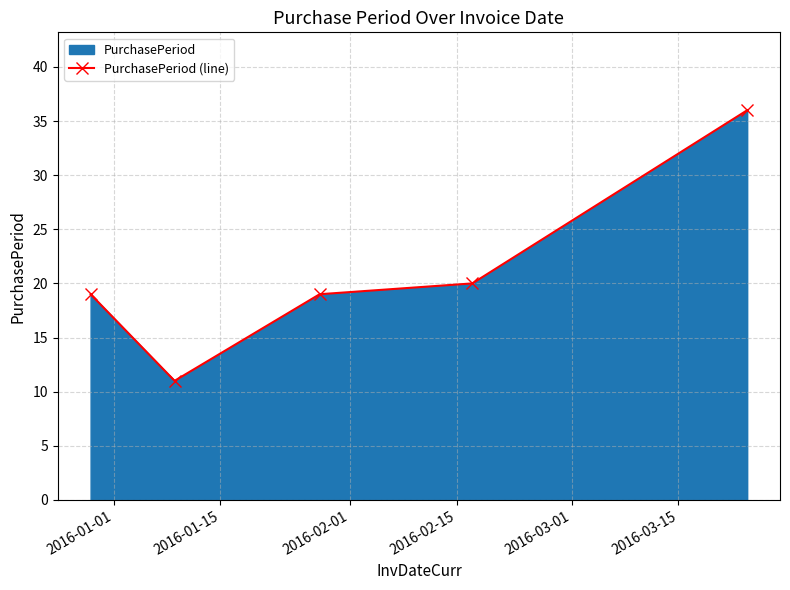

What is the greatest value displayed?

36